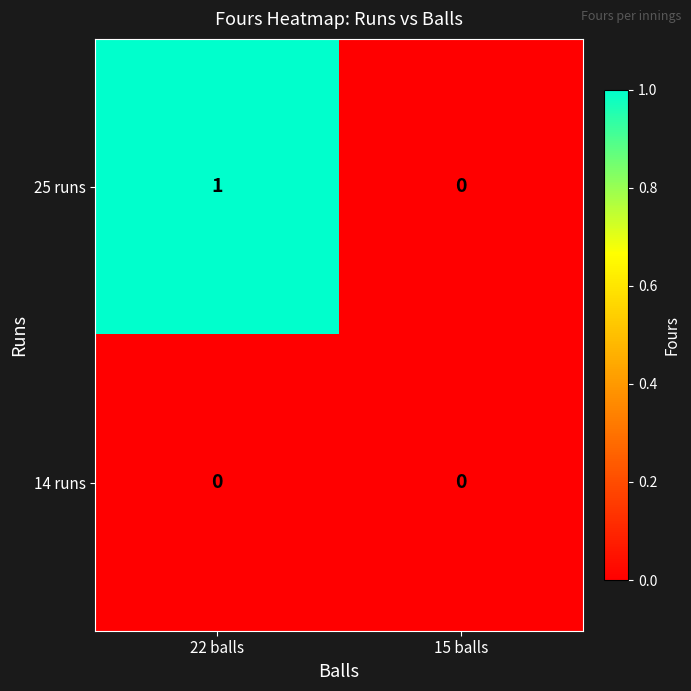

List the series in order of their peak value, lowest first.

14 runs, 25 runs